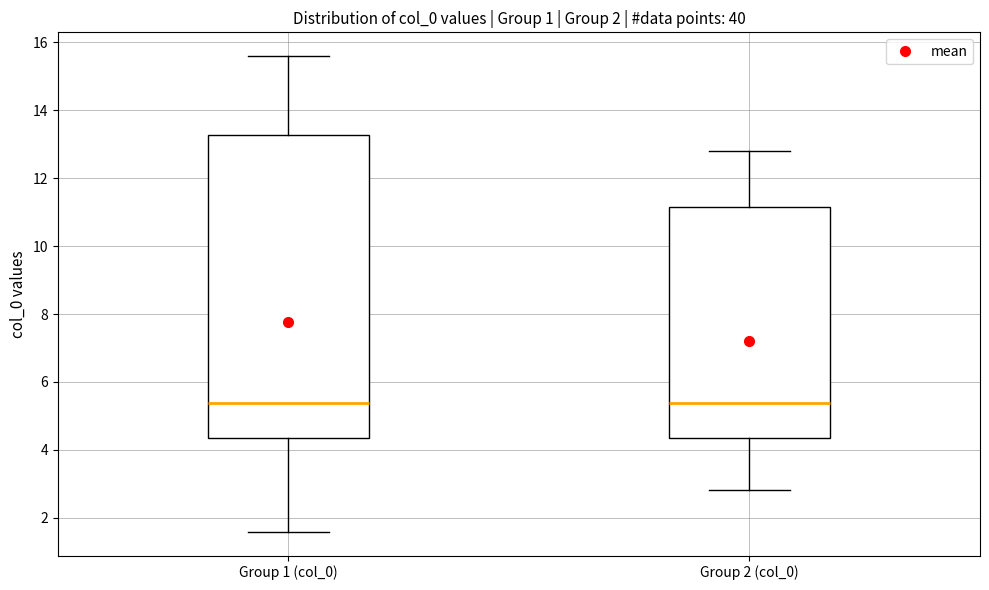

Reading left to right, read every box against the y-axis: the position of its median line, the range the box covers, and the ends of its whiskers. The values are not printed on the chart, so give them approximately, as read against the axis.

Group 1 (col_0): median 5.4, box 4.4 to 13.2, whiskers 1.6 to 15.6
Group 2 (col_0): median 5.4, box 4.4 to 11.2, whiskers 2.8 to 12.8